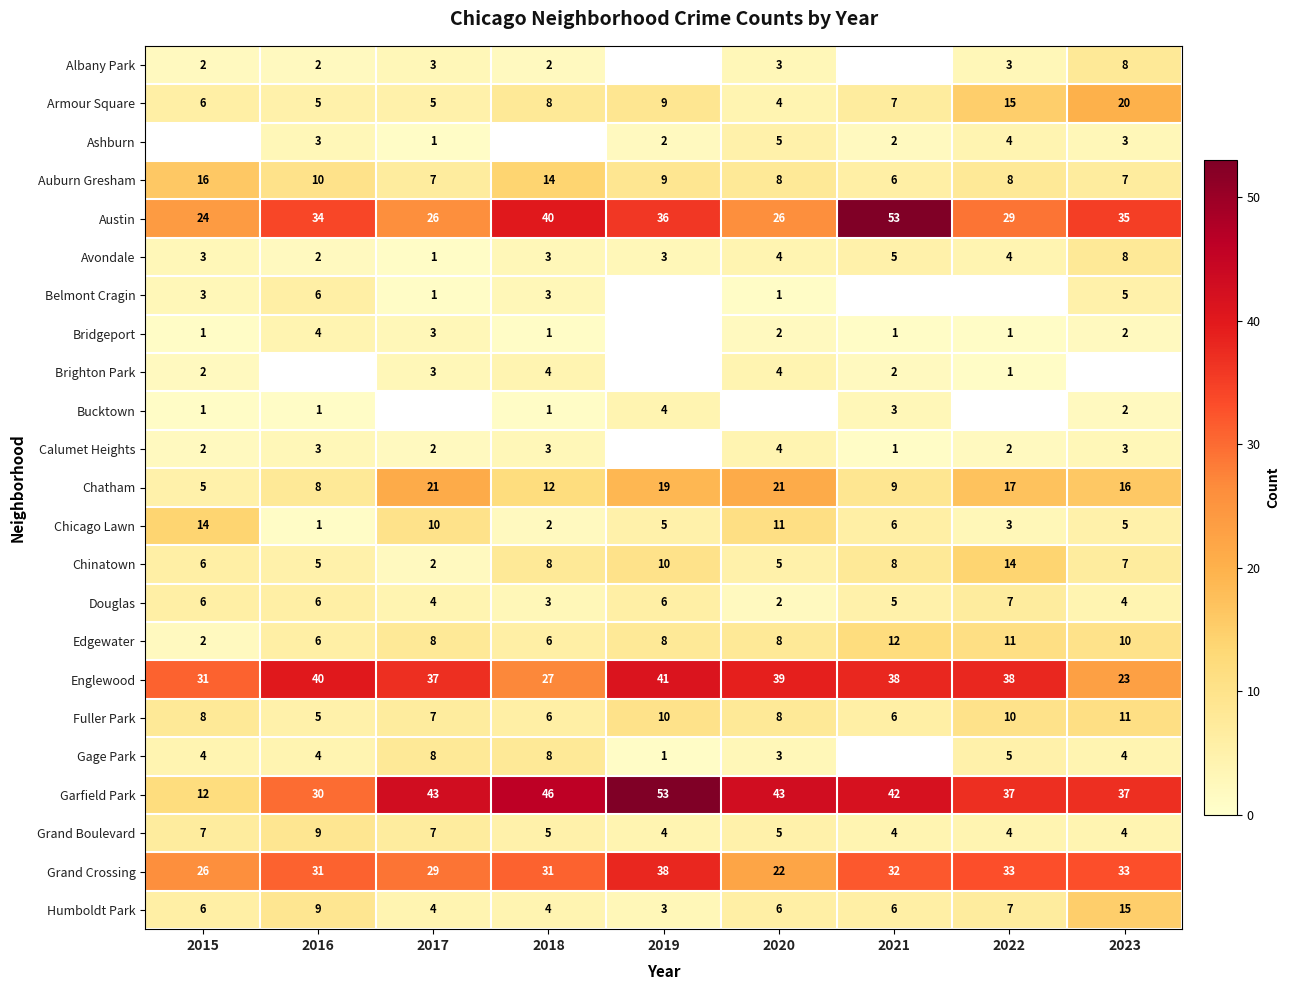

True or false: Englewood has a value of 51 at 2022.

False